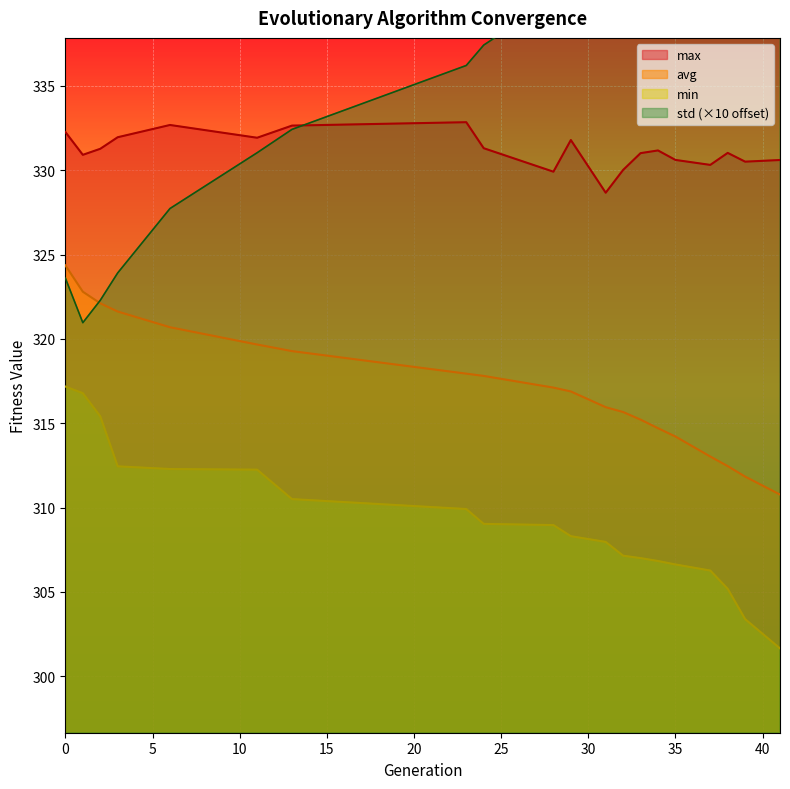

At how many categories does at least one series exceed 324?

20